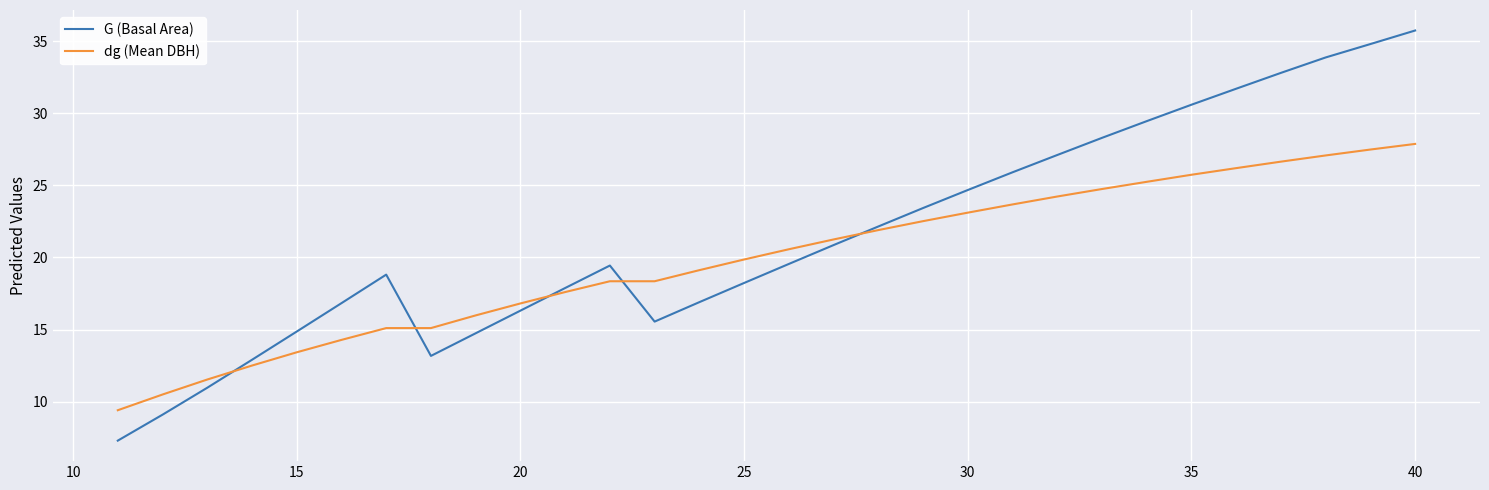

Is this an area chart (filled region under the line)?

No